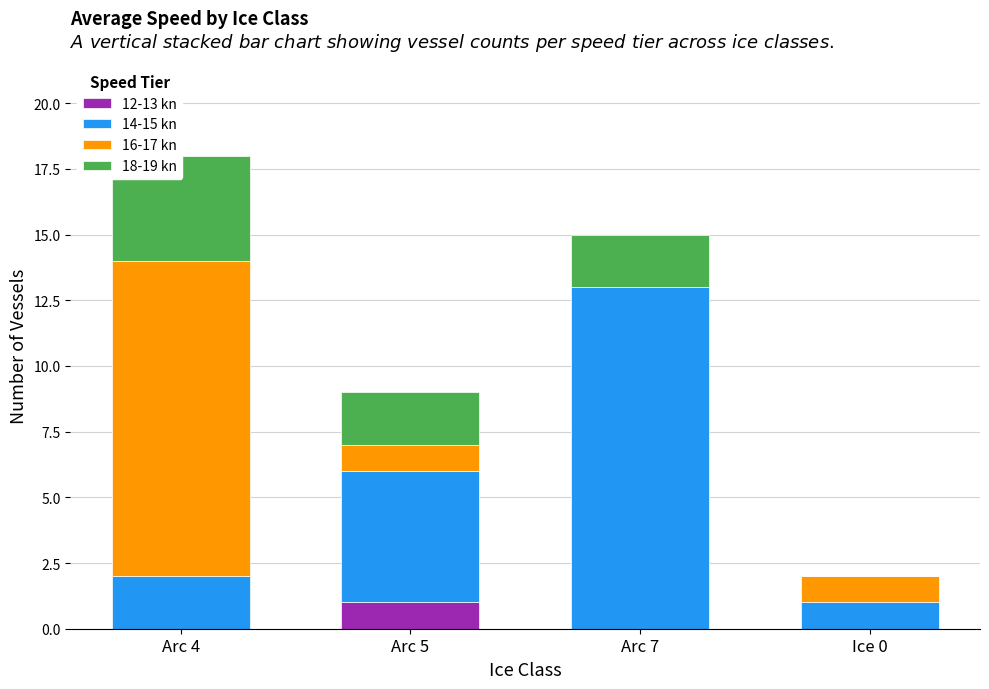

True or false: 16-17 kn has a value of 12 at Arc 4.

True